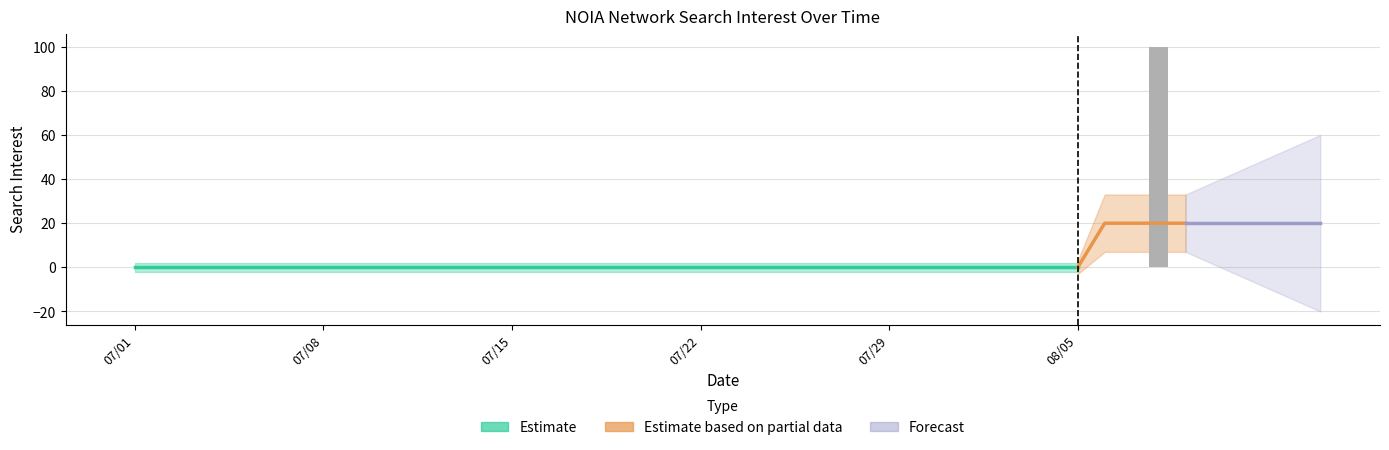

Is it true that the value at 2013/07/07 is 47?

False